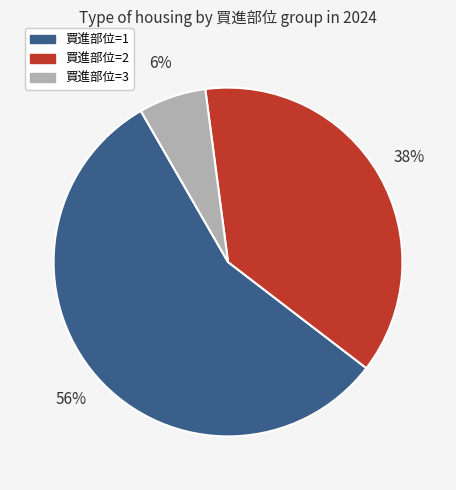

True or false: 買進部位=3 accounts for 1% of the total.

False